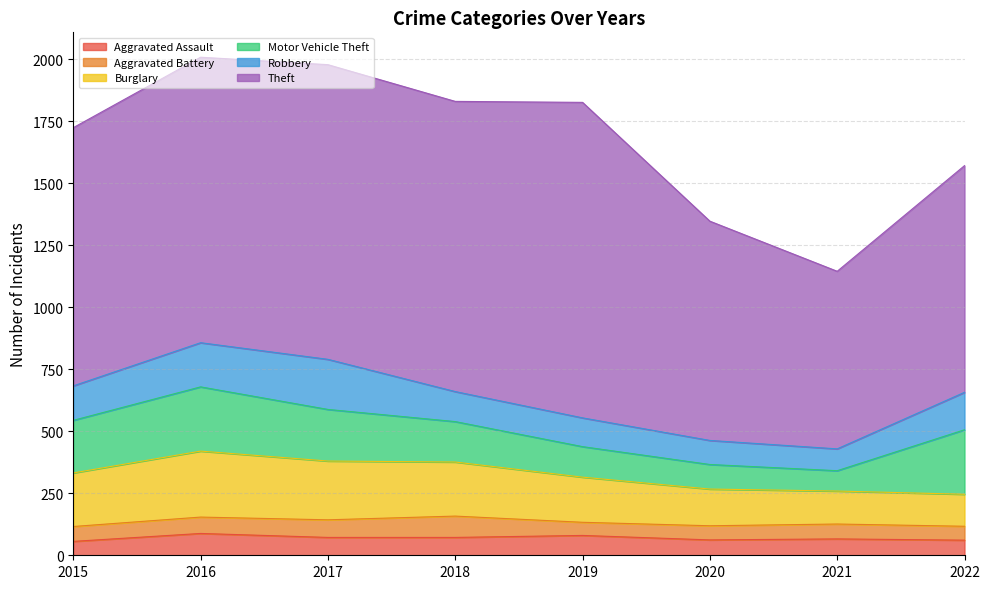

True or false: Motor Vehicle Theft has a value of 259 at 2016.

True